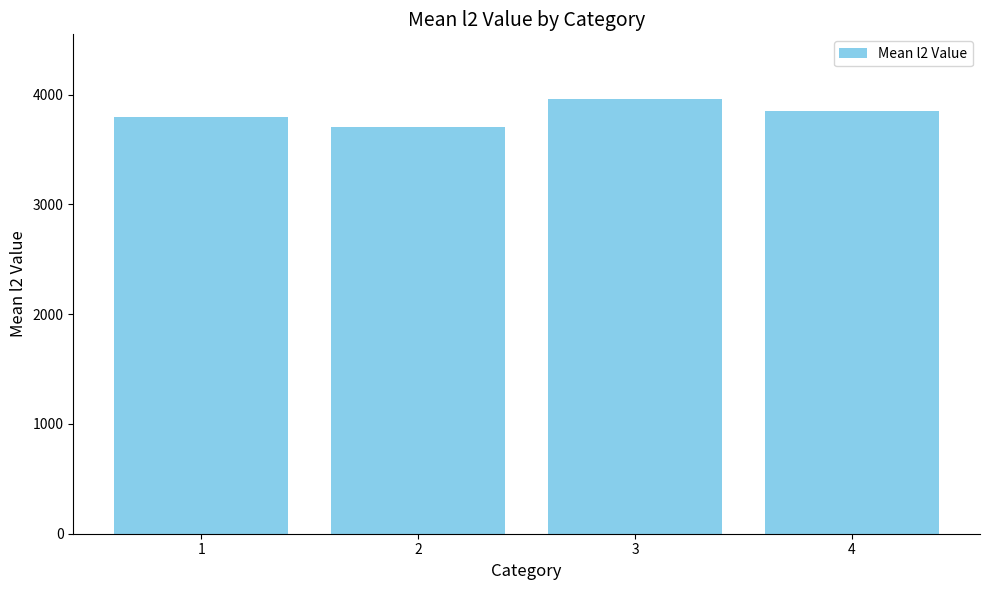

Rank the categories by value from lowest to highest.

2, 1, 4, 3